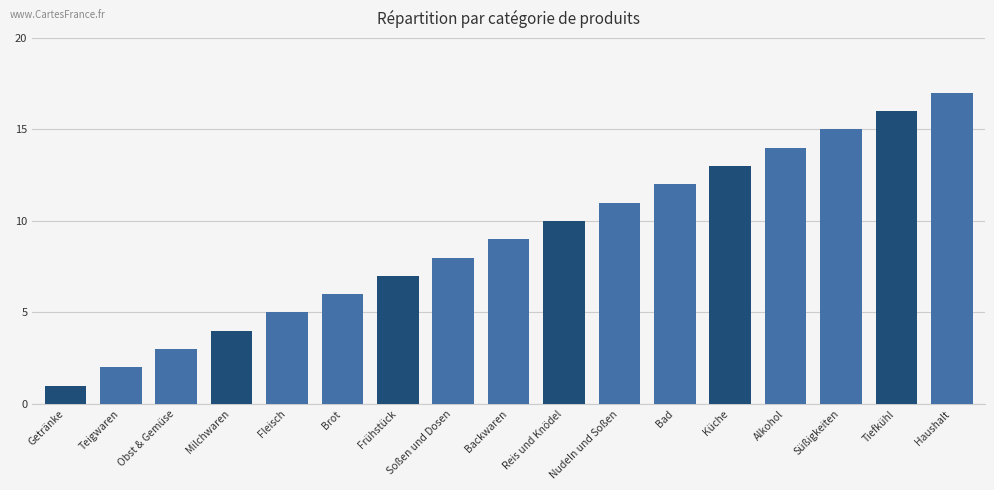

Rank the categories by value from lowest to highest.

Getränke, Teigwaren, Obst & Gemüse, Milchwaren, Fleisch, Brot, Frühstück, Soßen und Dosen, Backwaren, Reis und Knödel, Nudeln und Soßen, Bad, Küche, Alkohol, Süßigkeiten, Tiefkühl, Haushalt